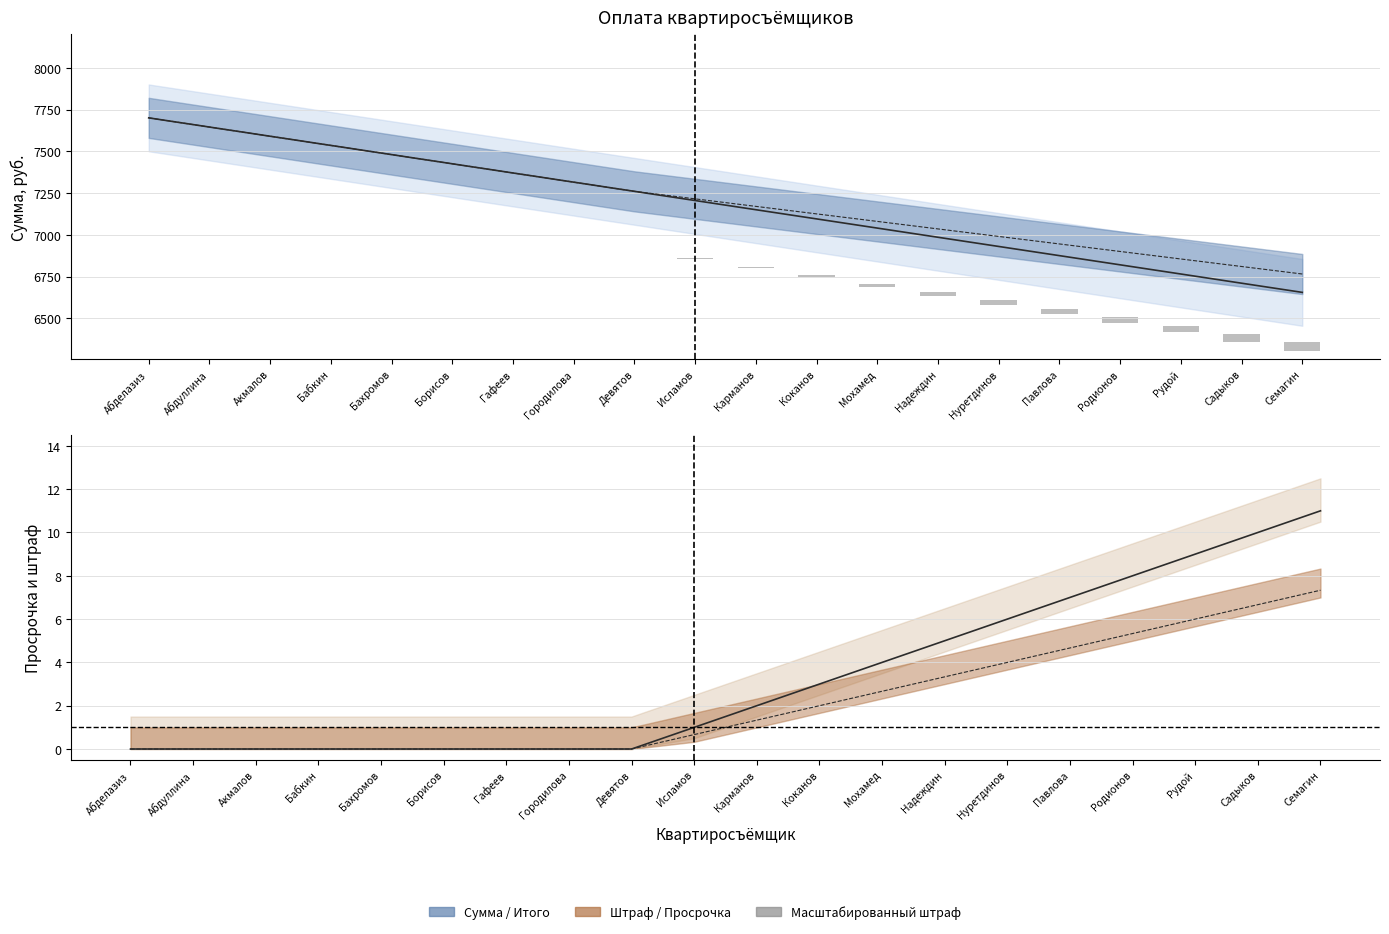

List the labels in order of value, smallest first.

Абделазиз, Абдуллина, Акмалов, Бабкин, Бахромов, Борисов, Гафеев, Городилова, Девятов, Исламов, Карманов, Коканов, Мохамед, Надеждин, Нуретдинов, Павлова, Родионов, Рудой, Садыков, Семагин